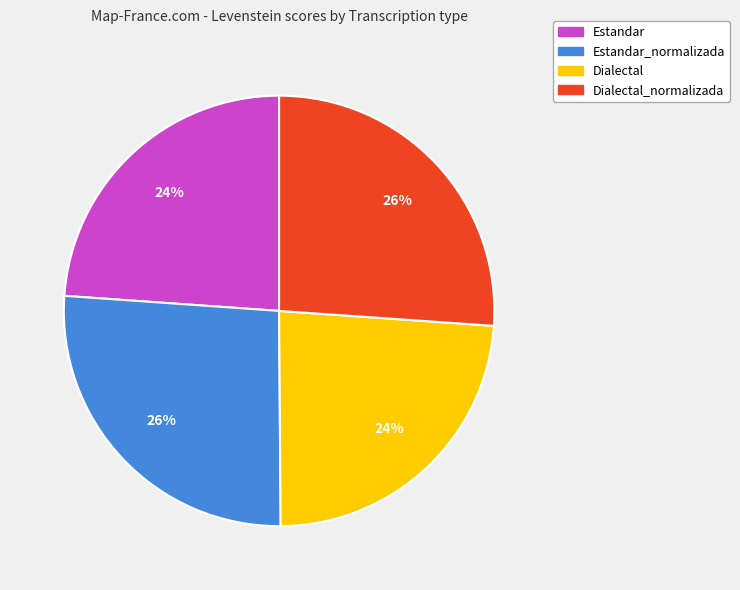

Is there any slice that represents more than half of the pie?

No